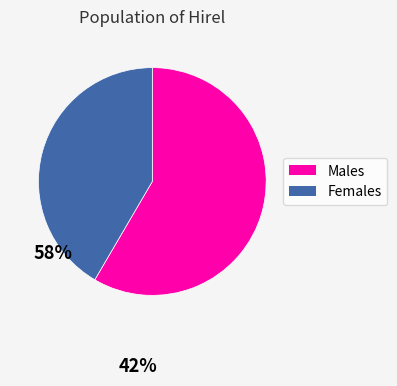

How many segments does this pie chart have?

2